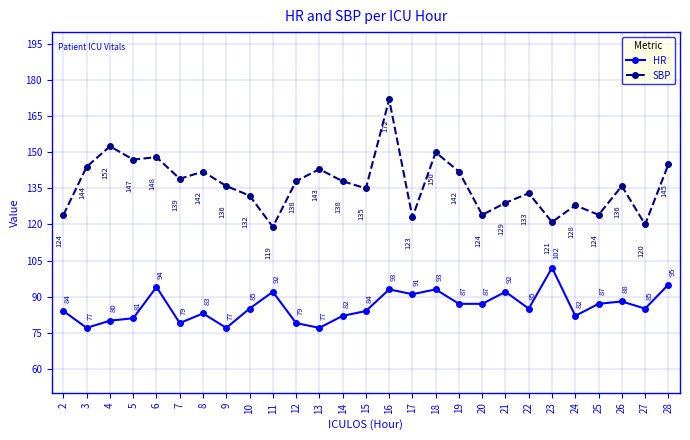

How many categories are shown in the chart?

27